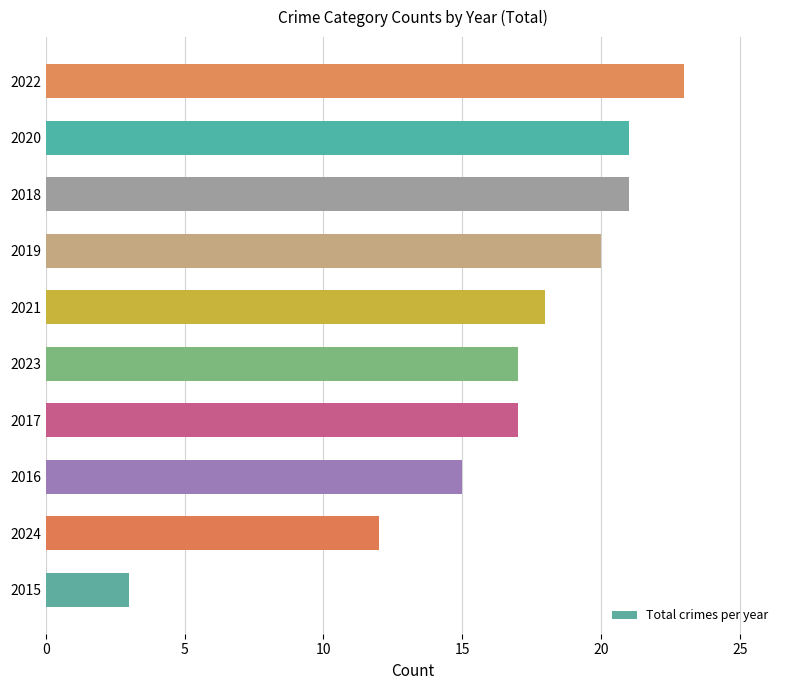

Where is the data nearest to the value 13?

2024